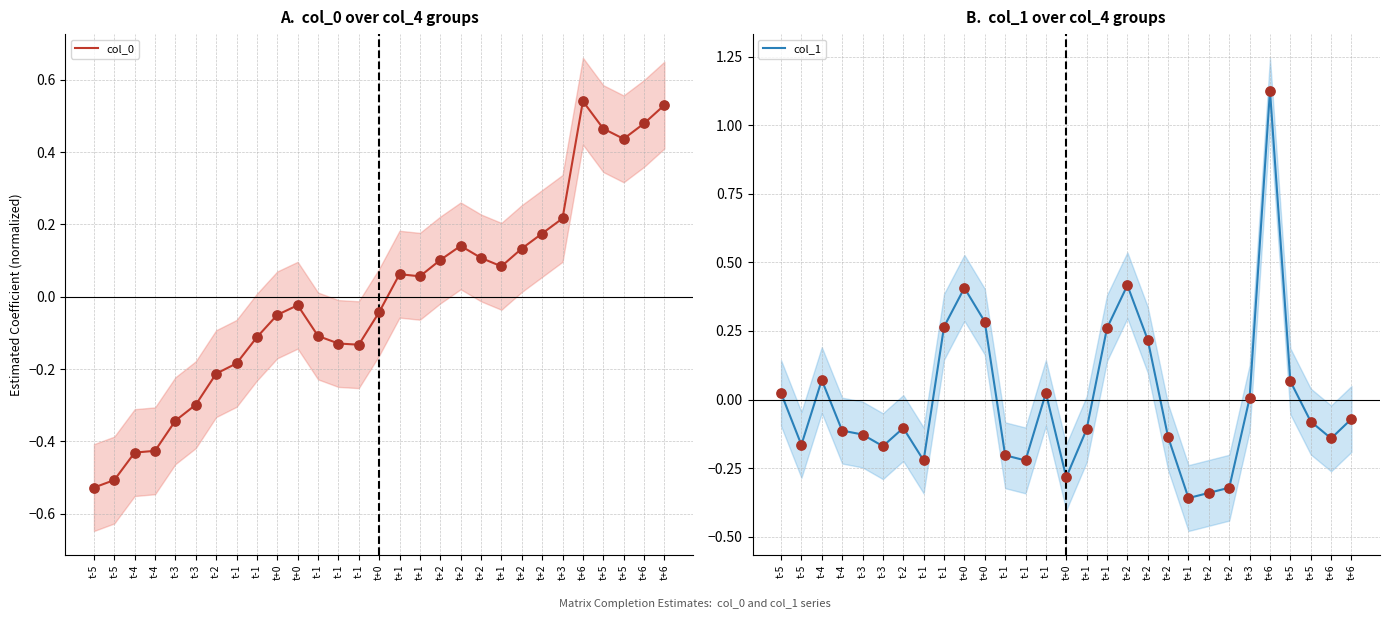

What are all the series names shown in the legend?

col_0, col_1